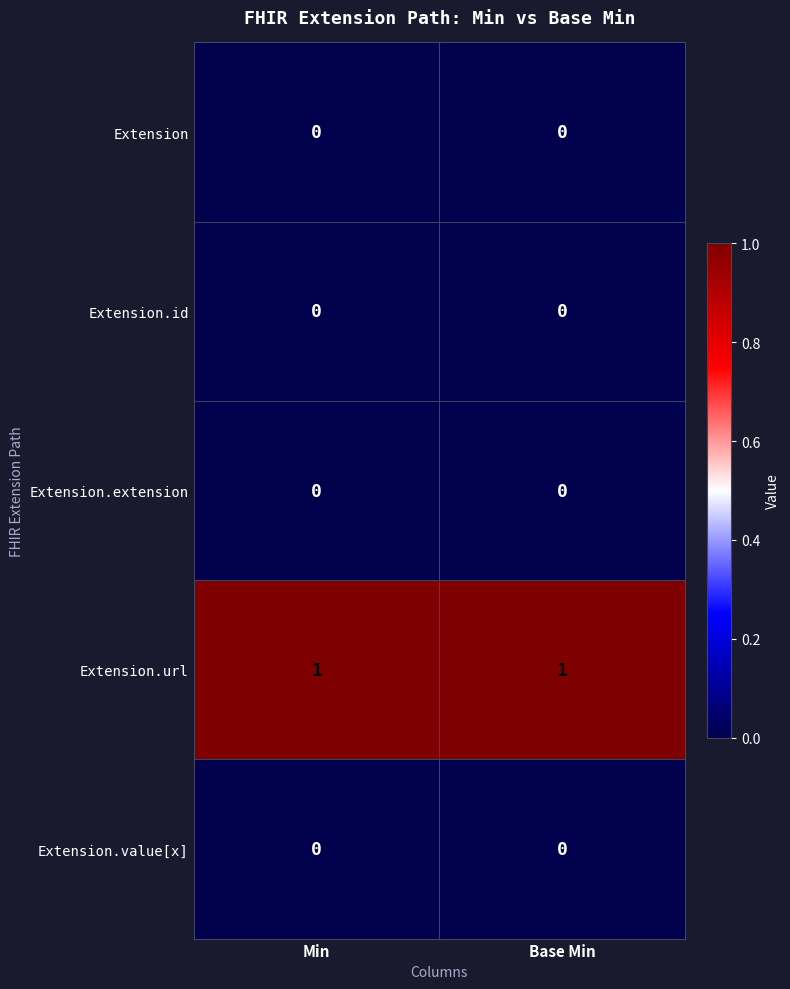

Is it true that Extension.id equals 0 at Base Min?

True